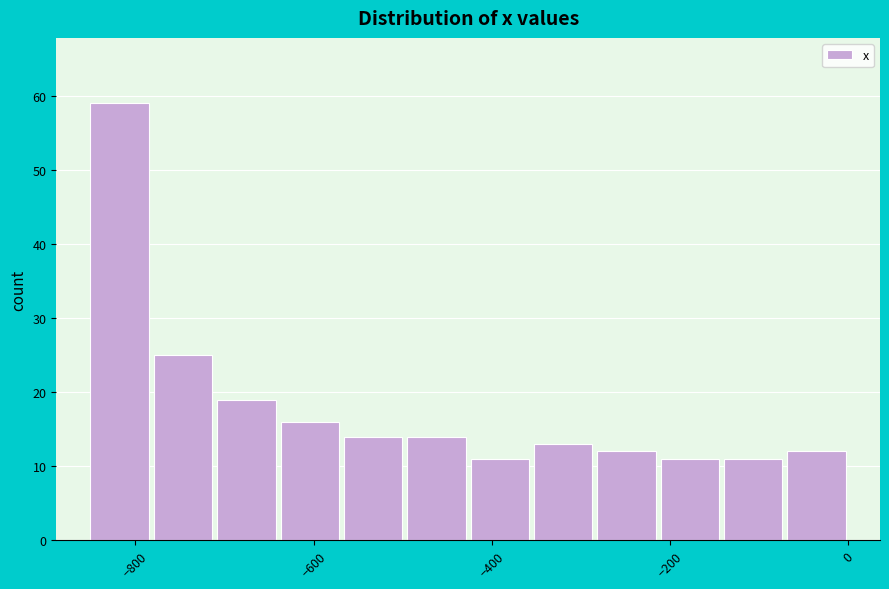

Read against the x-axis, roughly where is the centre of the tallest bar?

-820